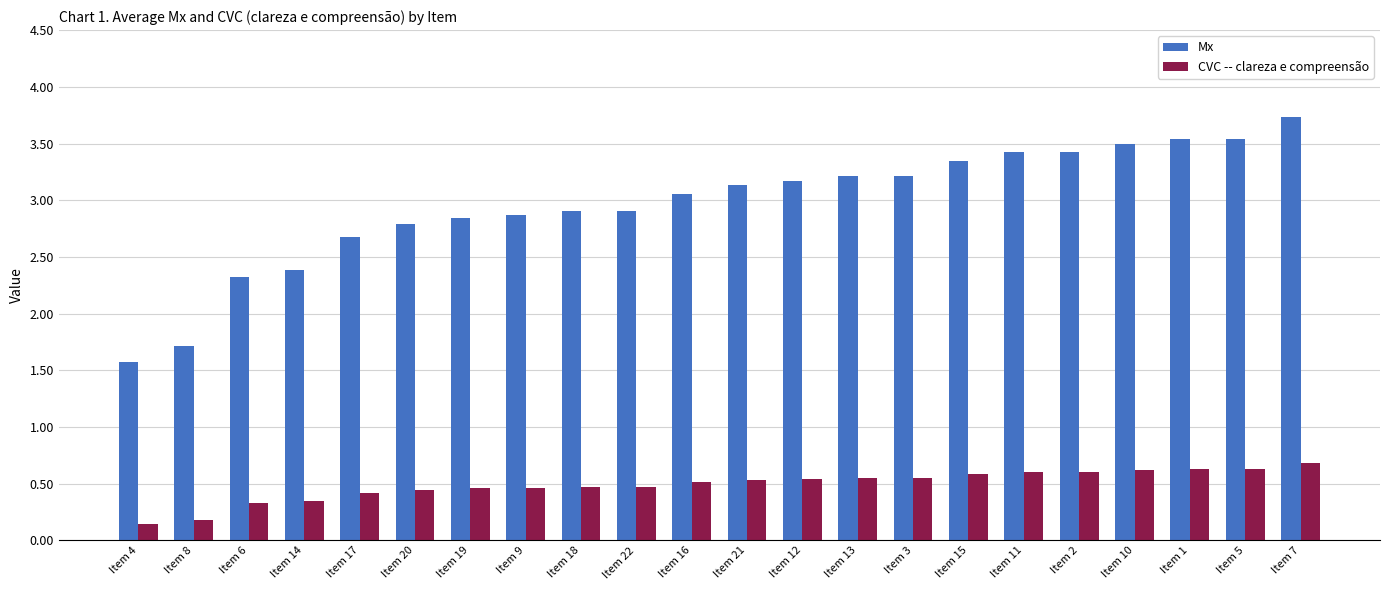

What position from the right is Item 5?

2